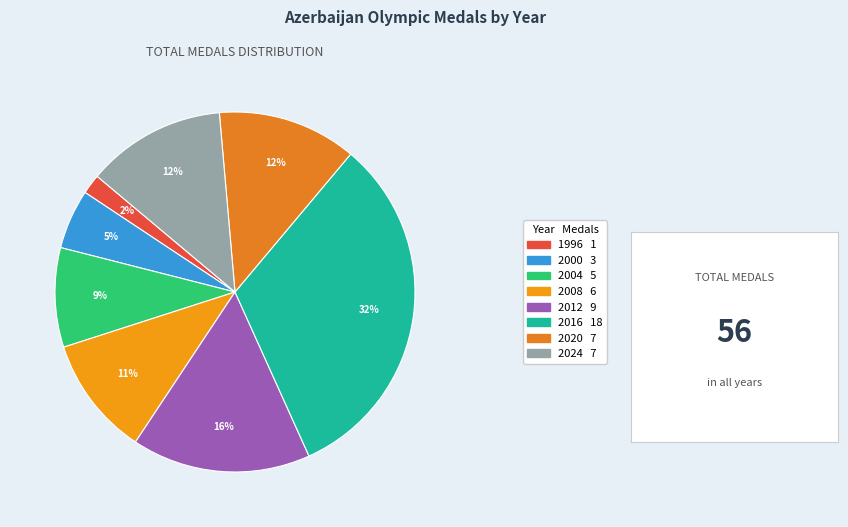

To the nearest percent, what portion does 2024 represent?

12%